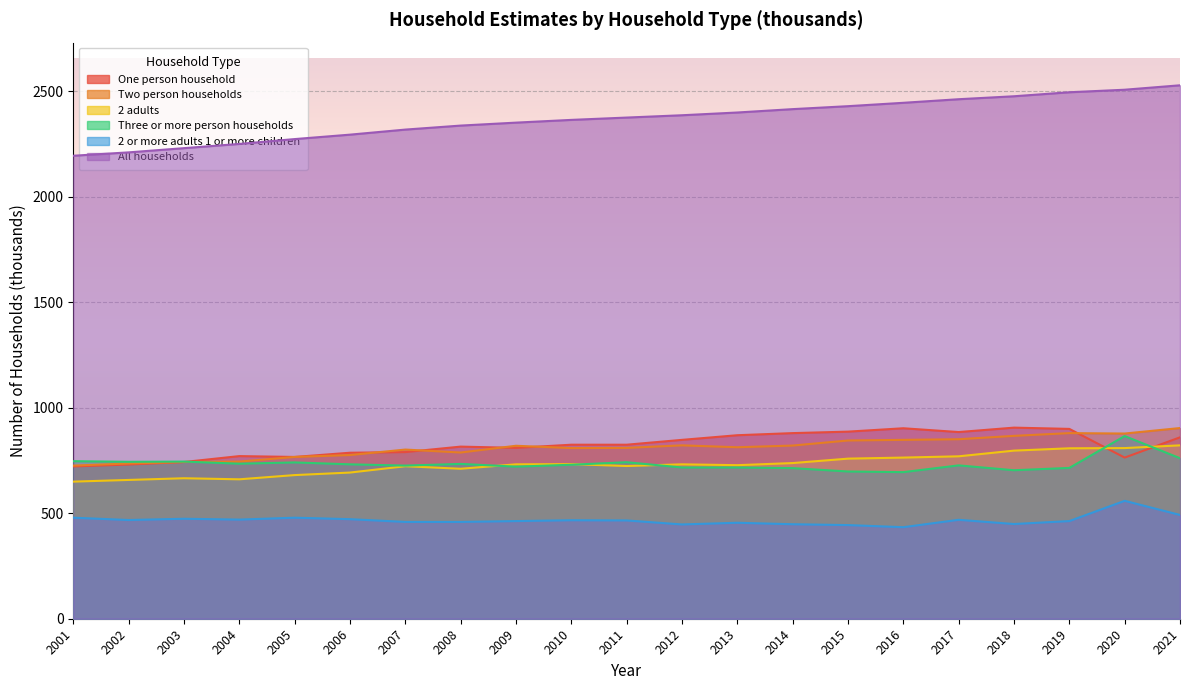

What is the value of the 2 or more adults 1 or more children point at the 12th from the left?

447